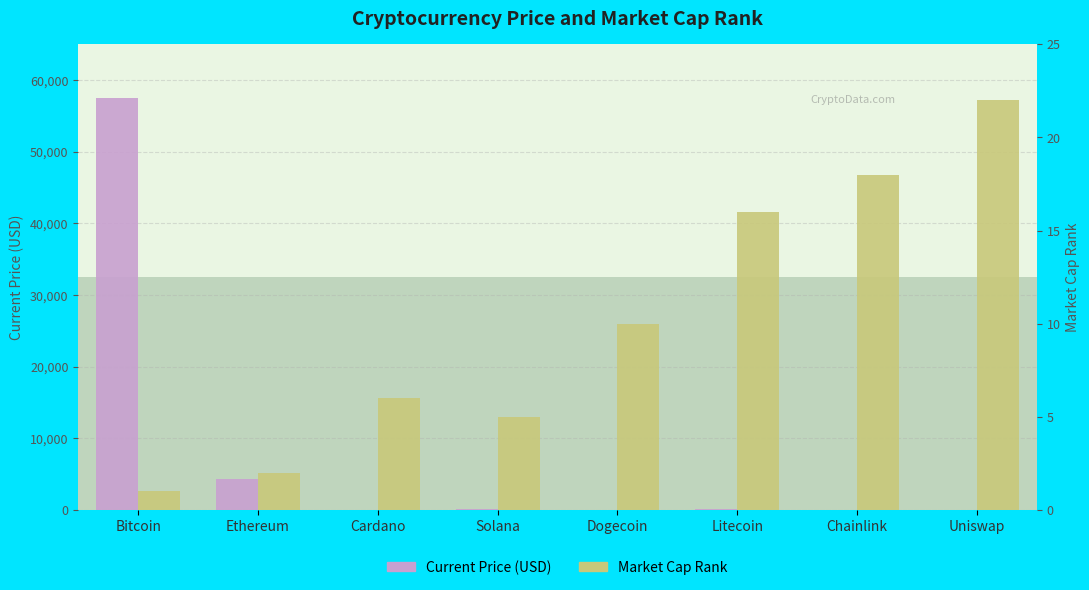

What is the label of the 8th bar from the left?

Uniswap